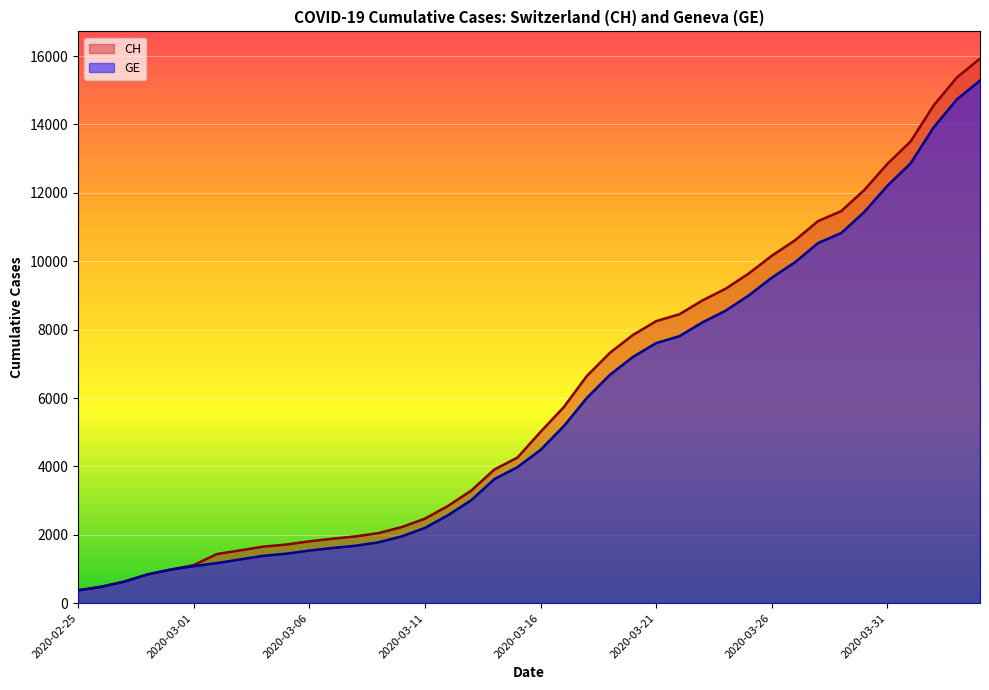

Does the chart display data point markers on the line(s)?

No